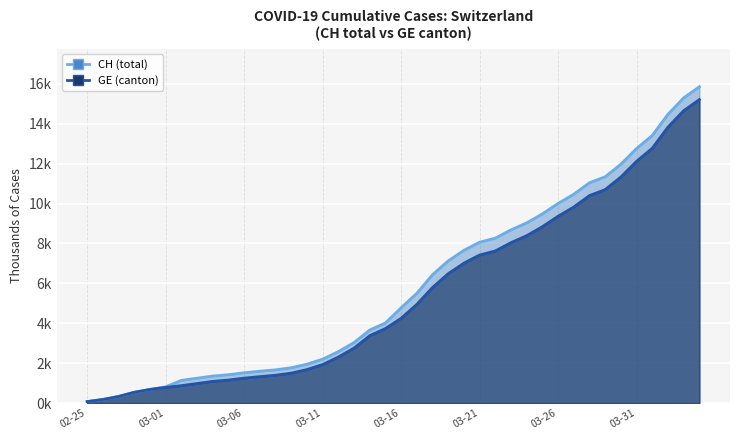

Rank the series at 2020-03-02 from highest to lowest value.

CH, GE